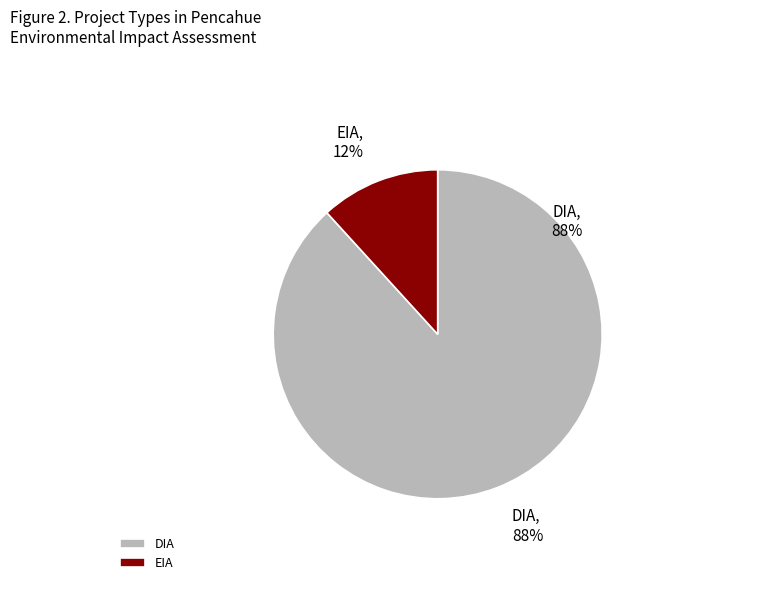

Which category has the smallest portion of the pie?

EIA